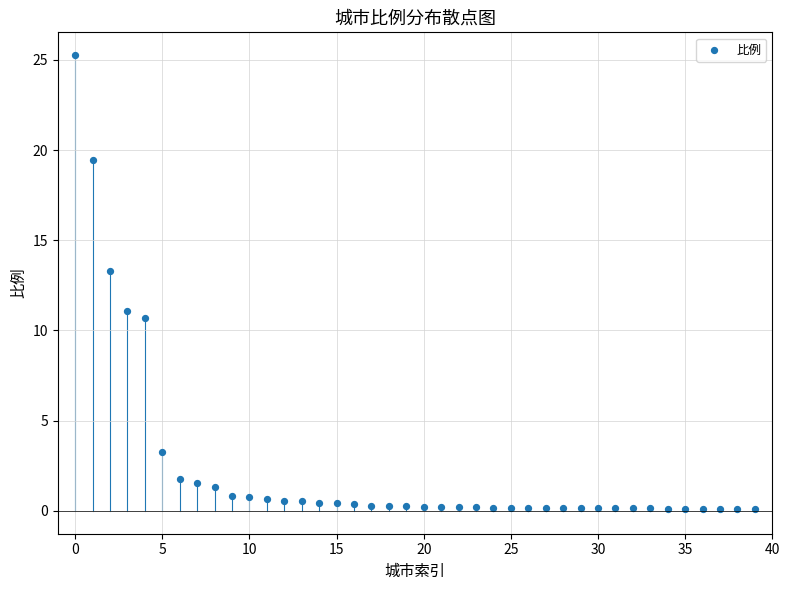

What Y value in the scatter plot is closest to 12?

11.1